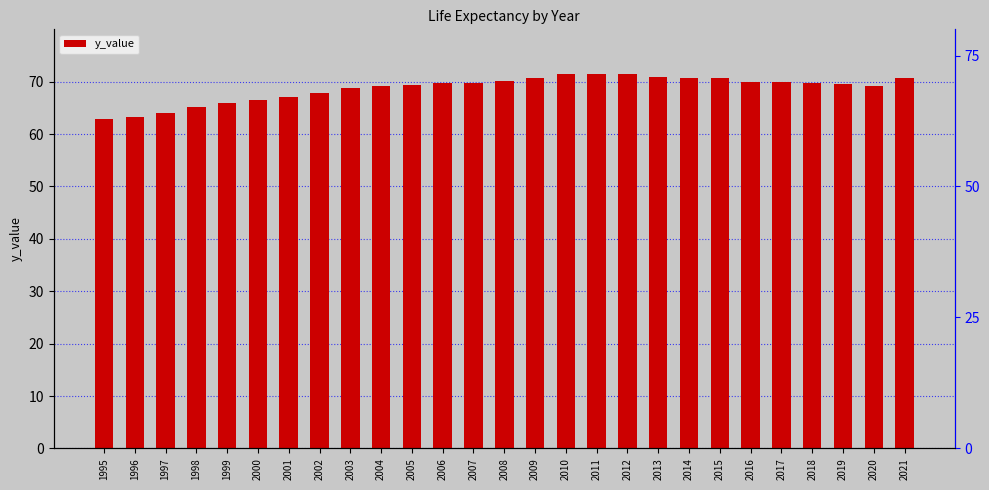

Rank the categories by value from lowest to highest.

1995, 1996, 1997, 1998, 1999, 2000, 2001, 2002, 2003, 2020, 2004, 2005, 2019, 2018, 2006, 2007, 2017, 2016, 2008, 2009, 2021, 2015, 2014, 2013, 2012, 2011, 2010